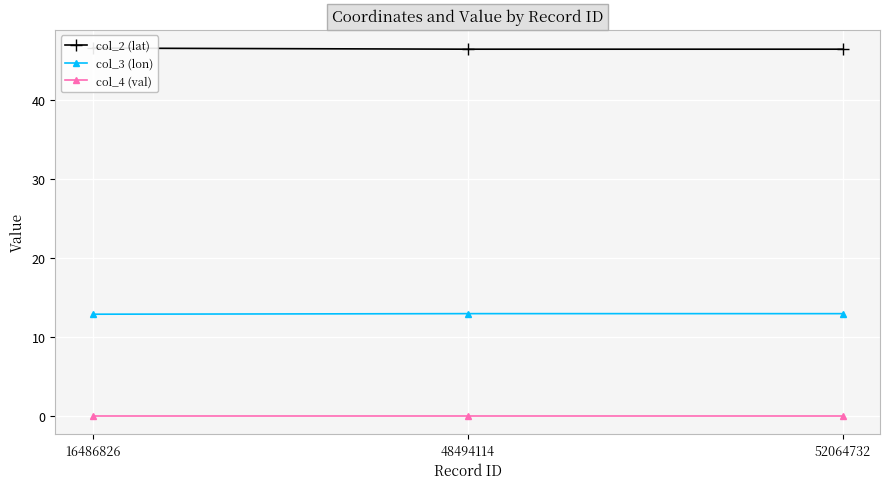

How many distinct data groups are displayed?

3